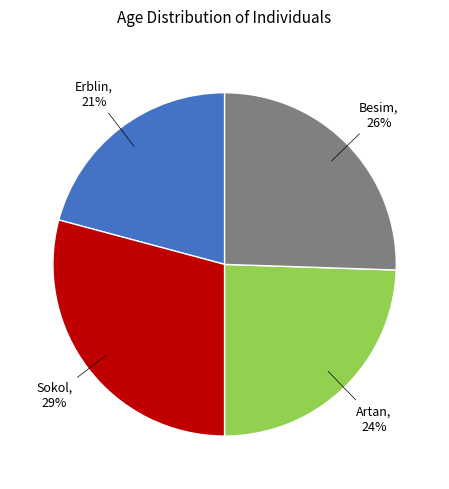

To the nearest percent, what is the average slice percentage?

25%